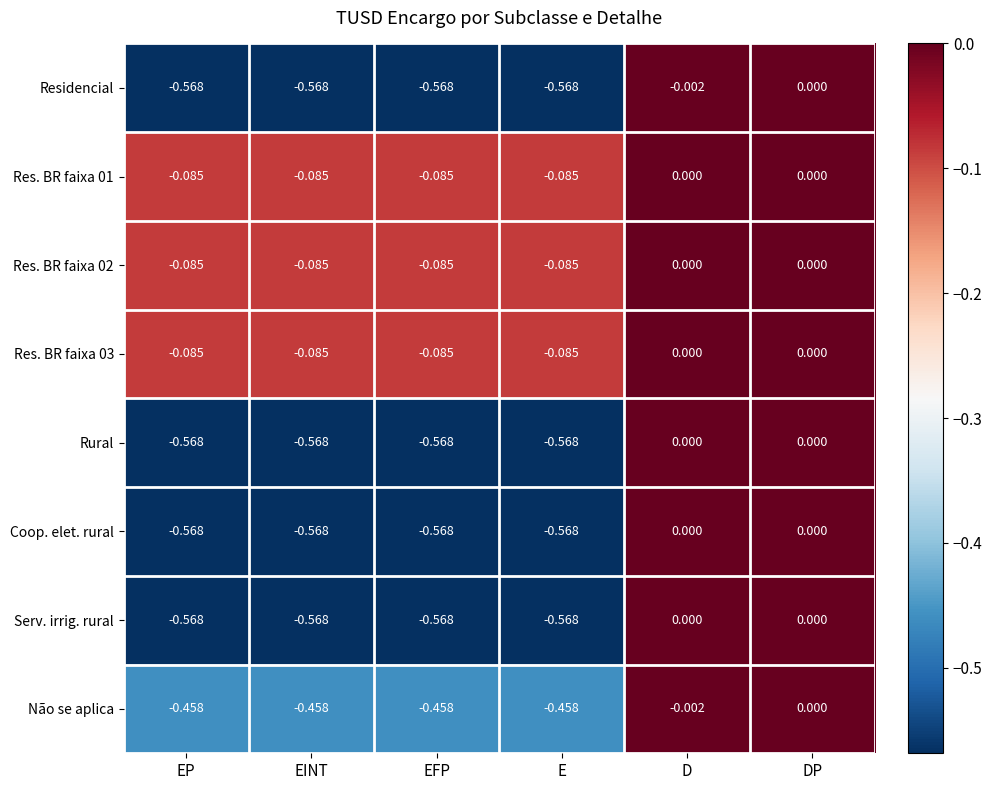

Which category has the highest value in the Não se aplica series?

DP